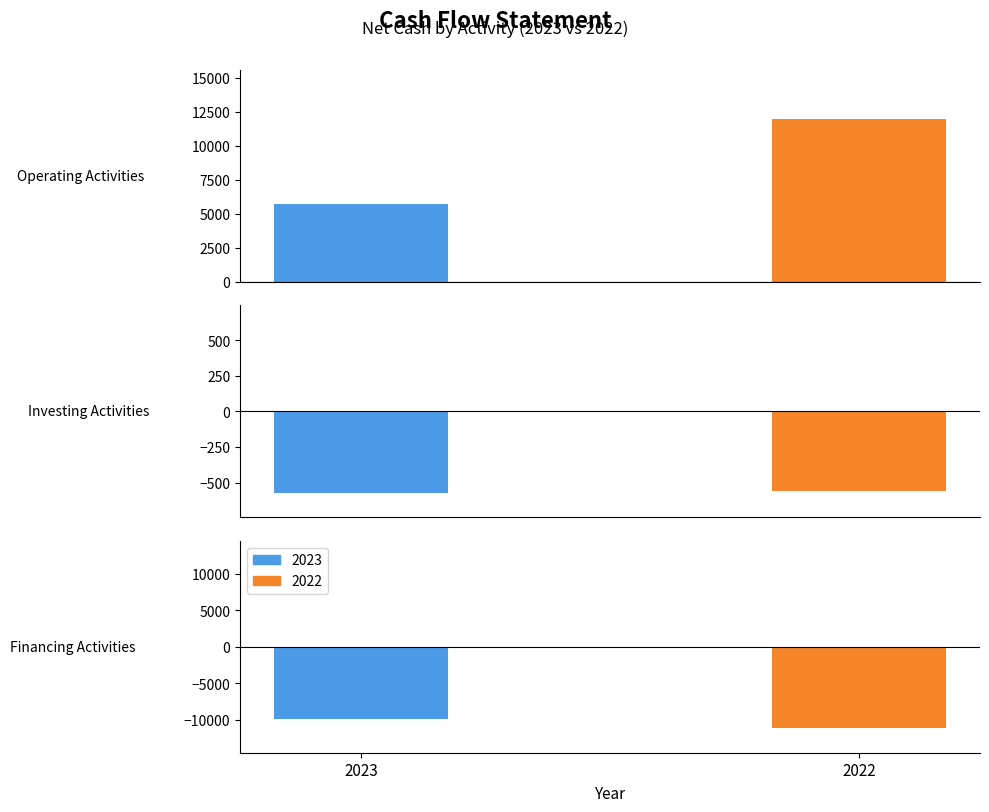

Rank the series by their maximum value, from highest to lowest.

2022, 2023